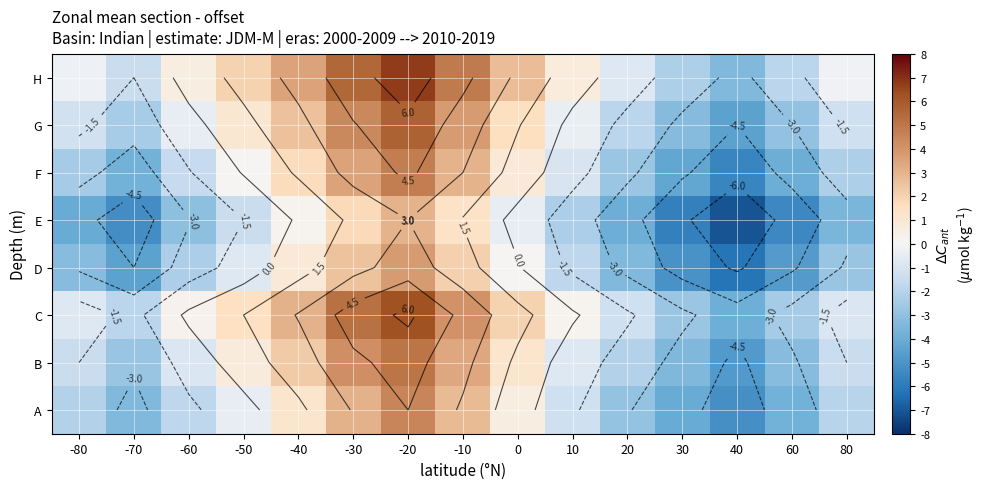

What is the difference between the highest and lowest values at -70?

3.8